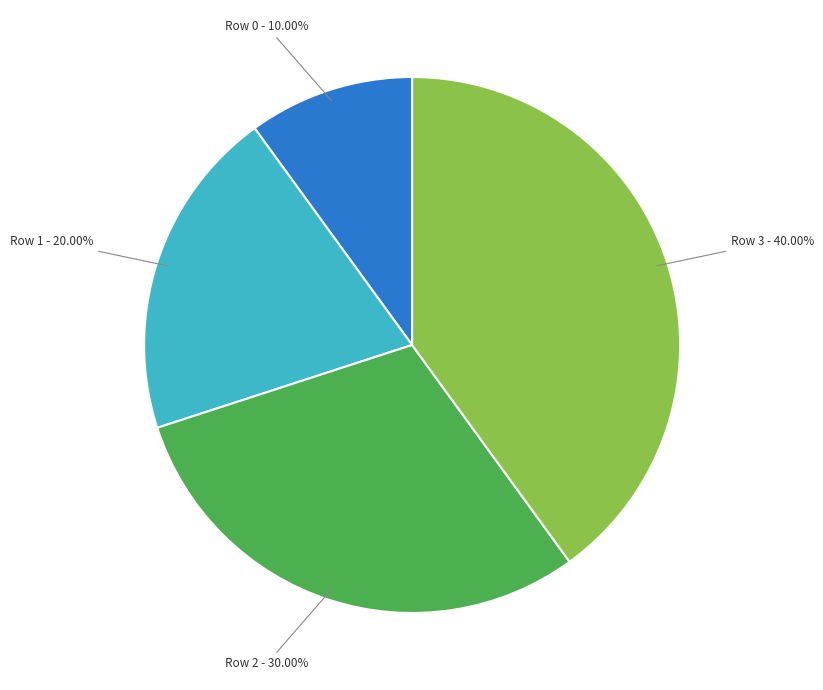

Is there a majority slice in this chart?

No